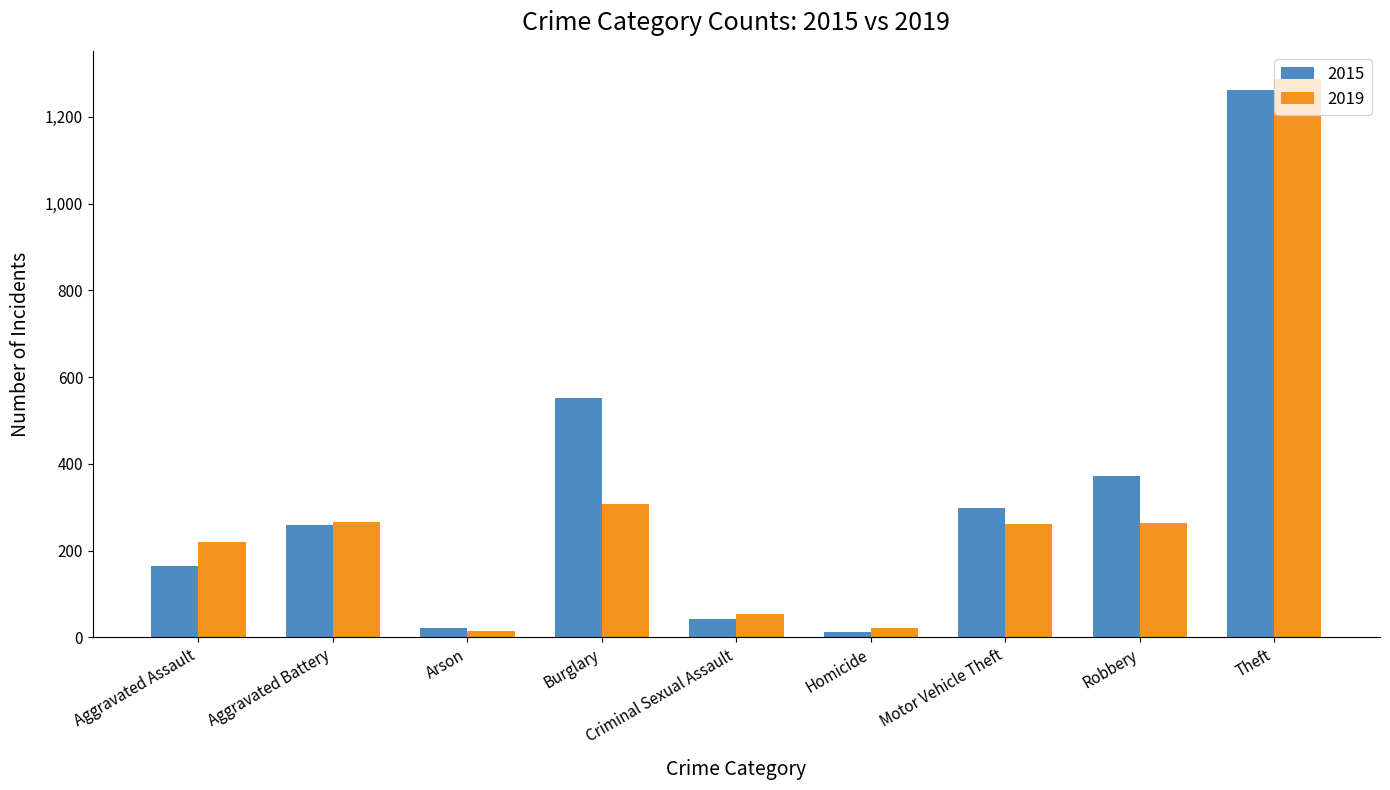

Which series has the largest total across all categories?

2015